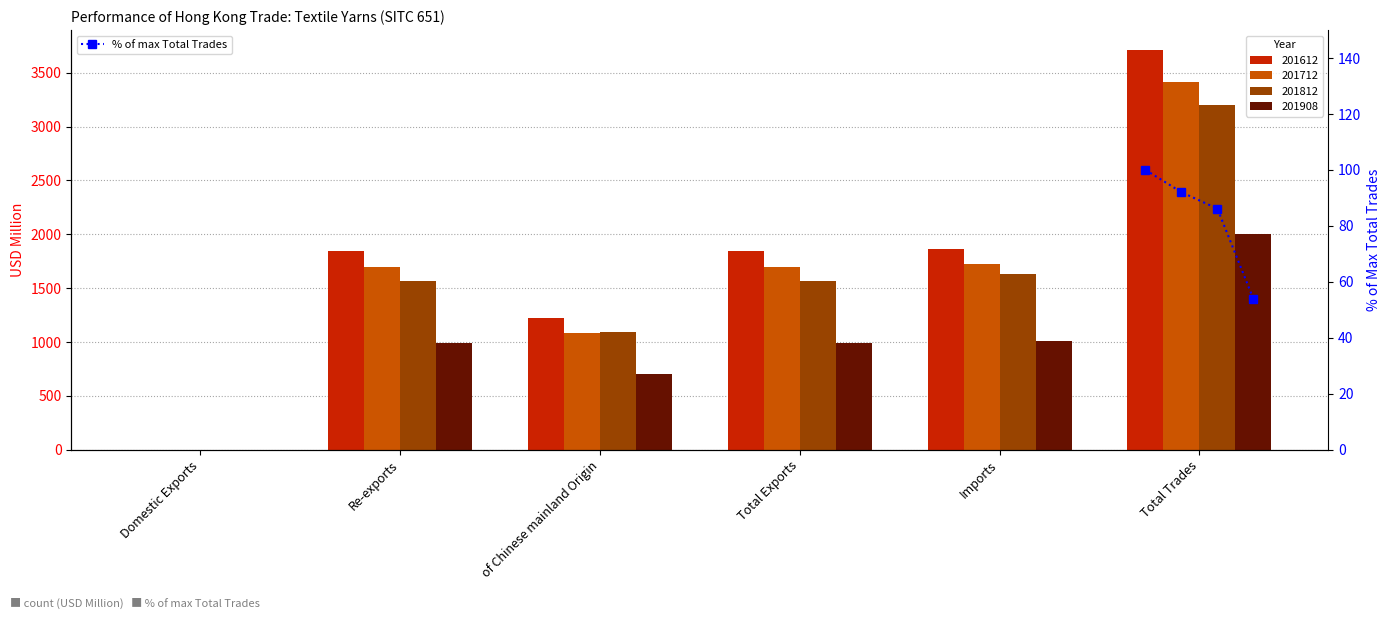

True or false: % of max Total Trades has more than 2 interior local peaks.

False